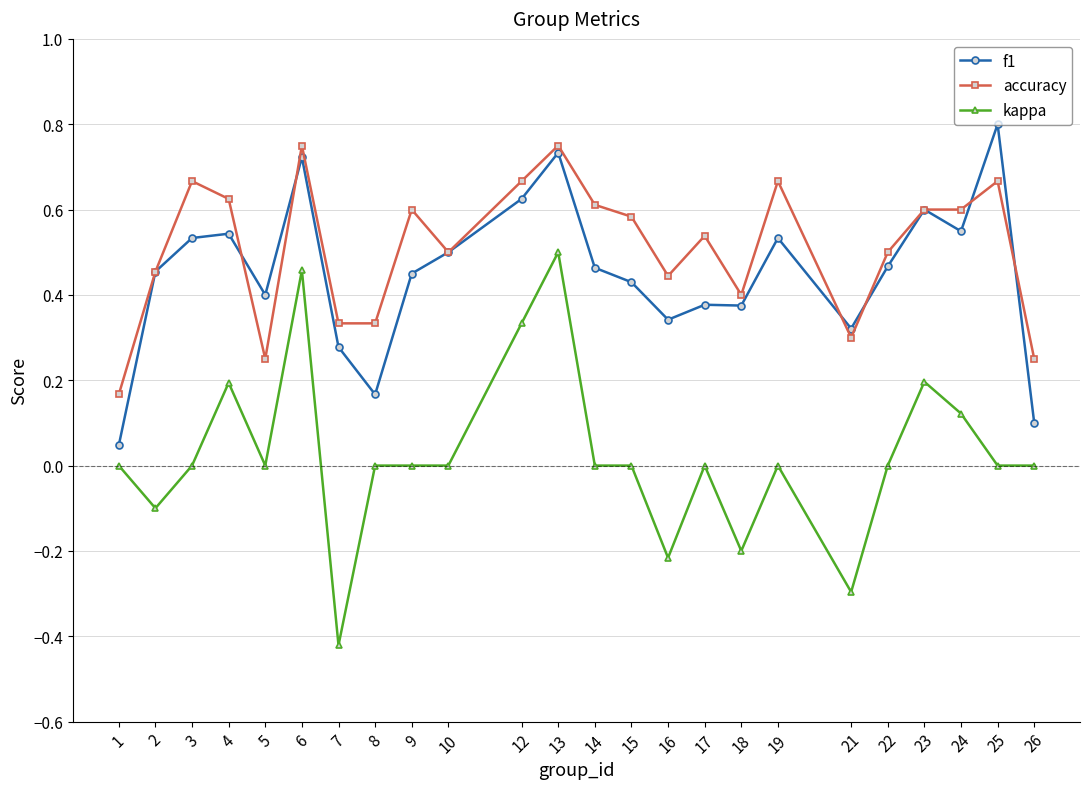

Is the value of f1 at 2 greater than the value of accuracy at 4?

No